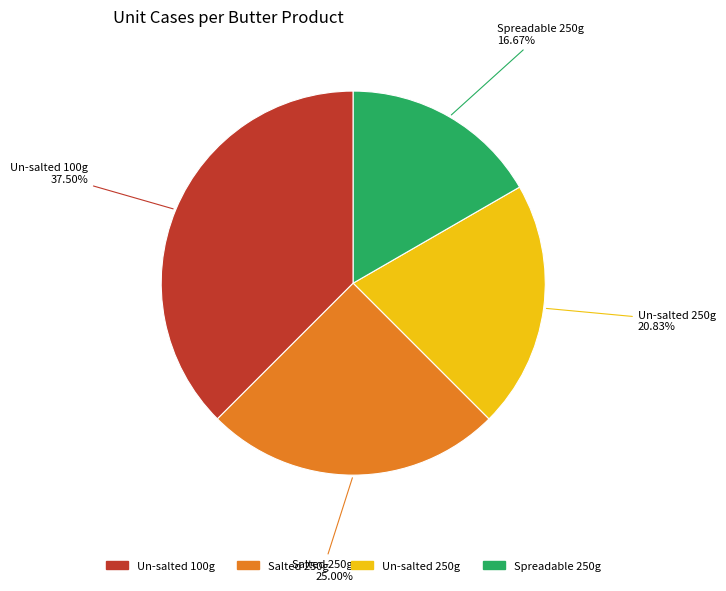

Does any single category account for the majority?

No